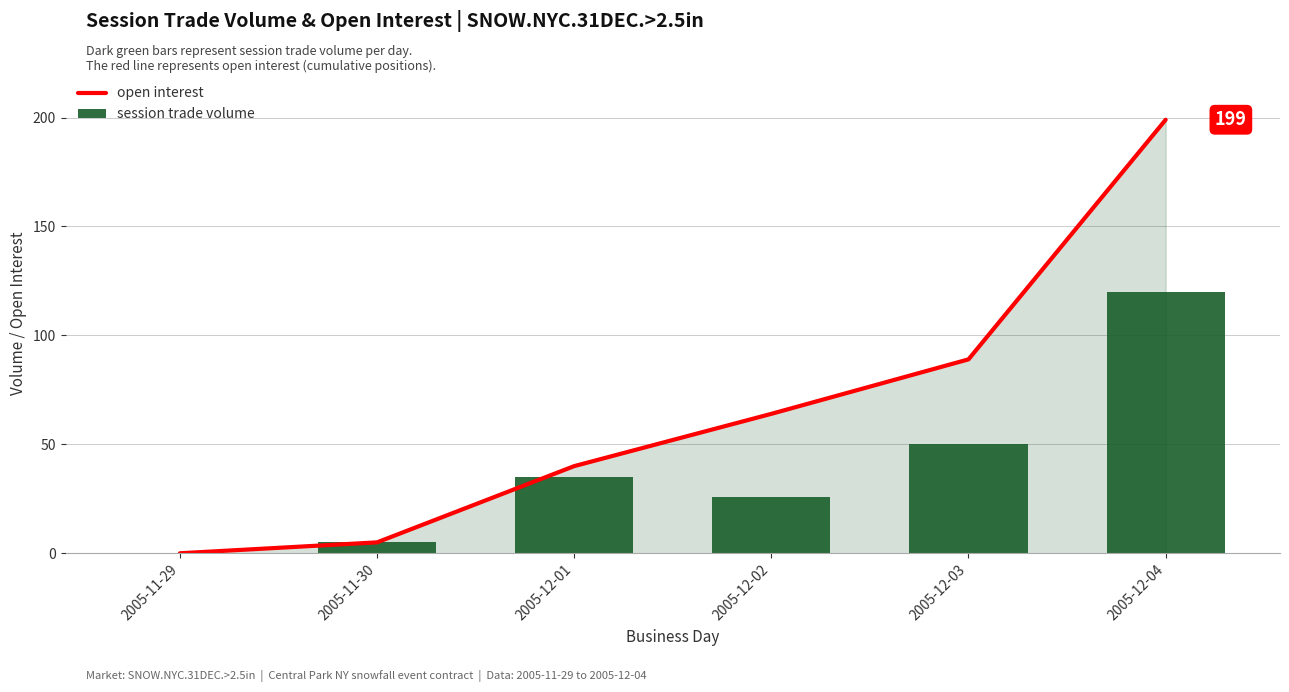

The value of session trade volume at 2005-11-30 is 5. True or false?

True